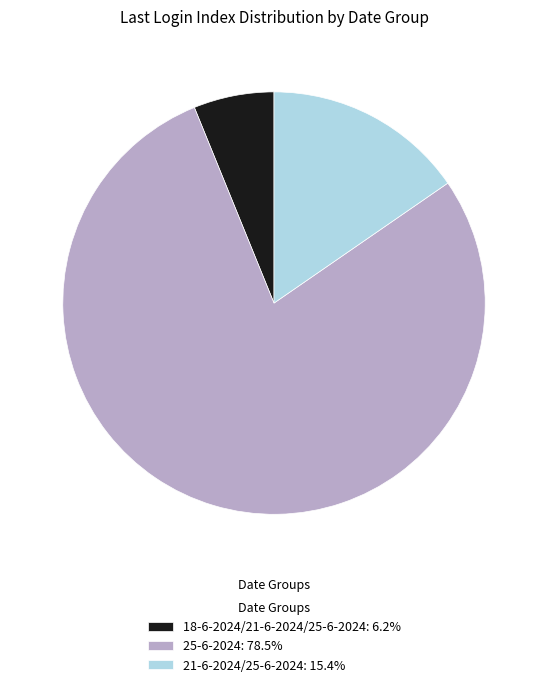

What is the ratio of the value at 18-6-2024/21-6-2024/25-6-2024: 6.2% to the value at 21-6-2024/25-6-2024: 15.4%?

0.4